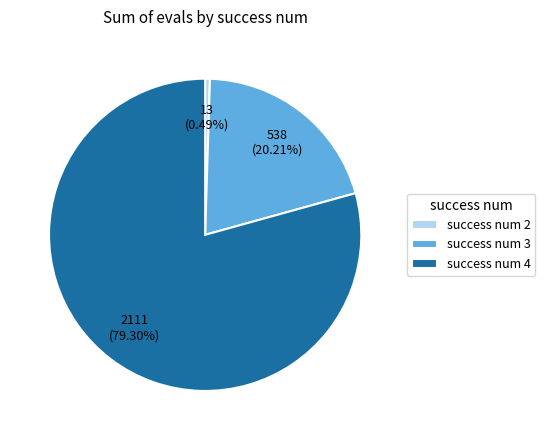

How many slices are in this pie chart?

3